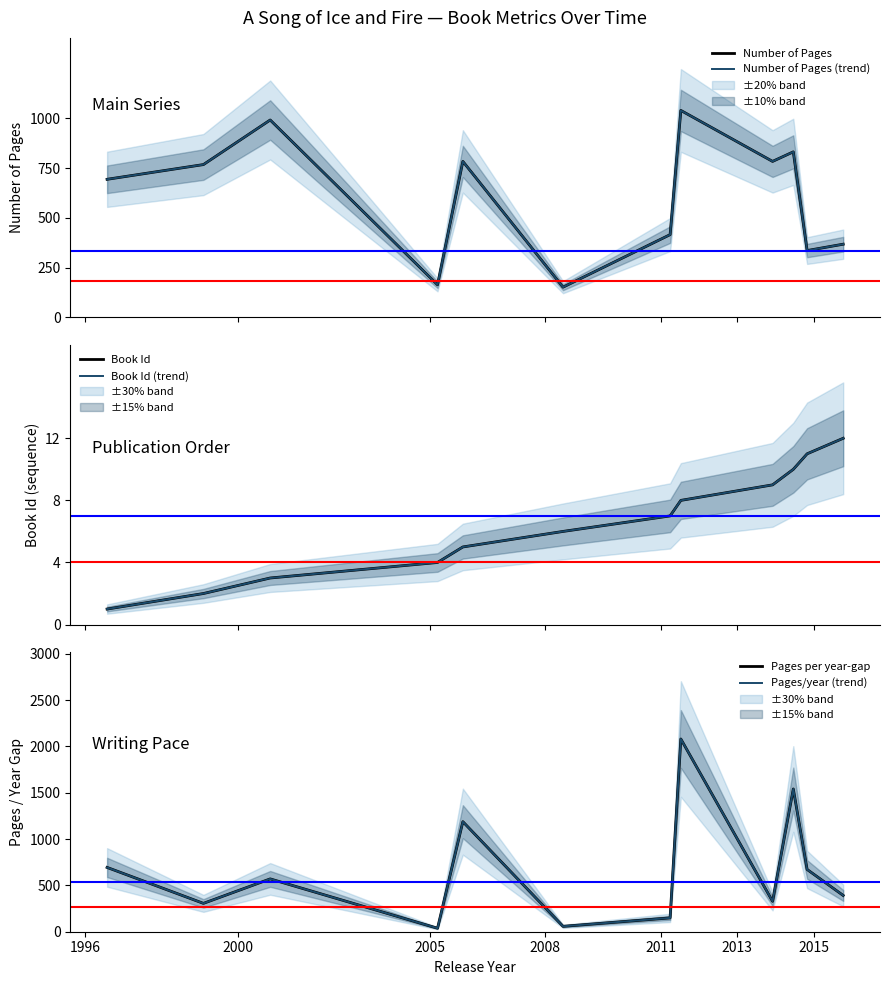

Which label corresponds to the smallest value in the chart?

1996